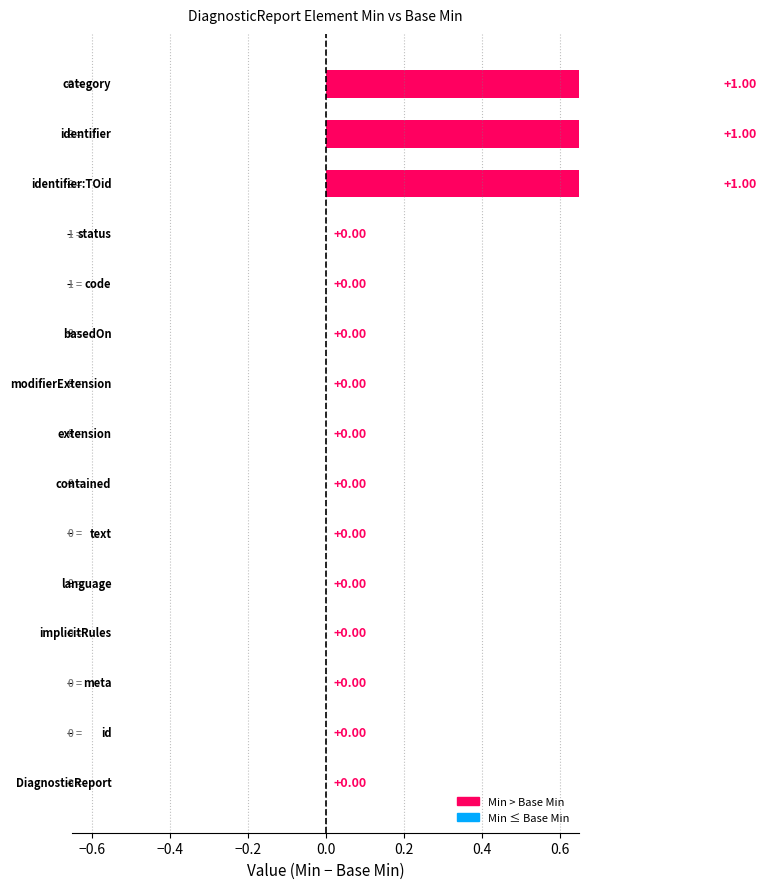

Does the chart contain any negative values?

No